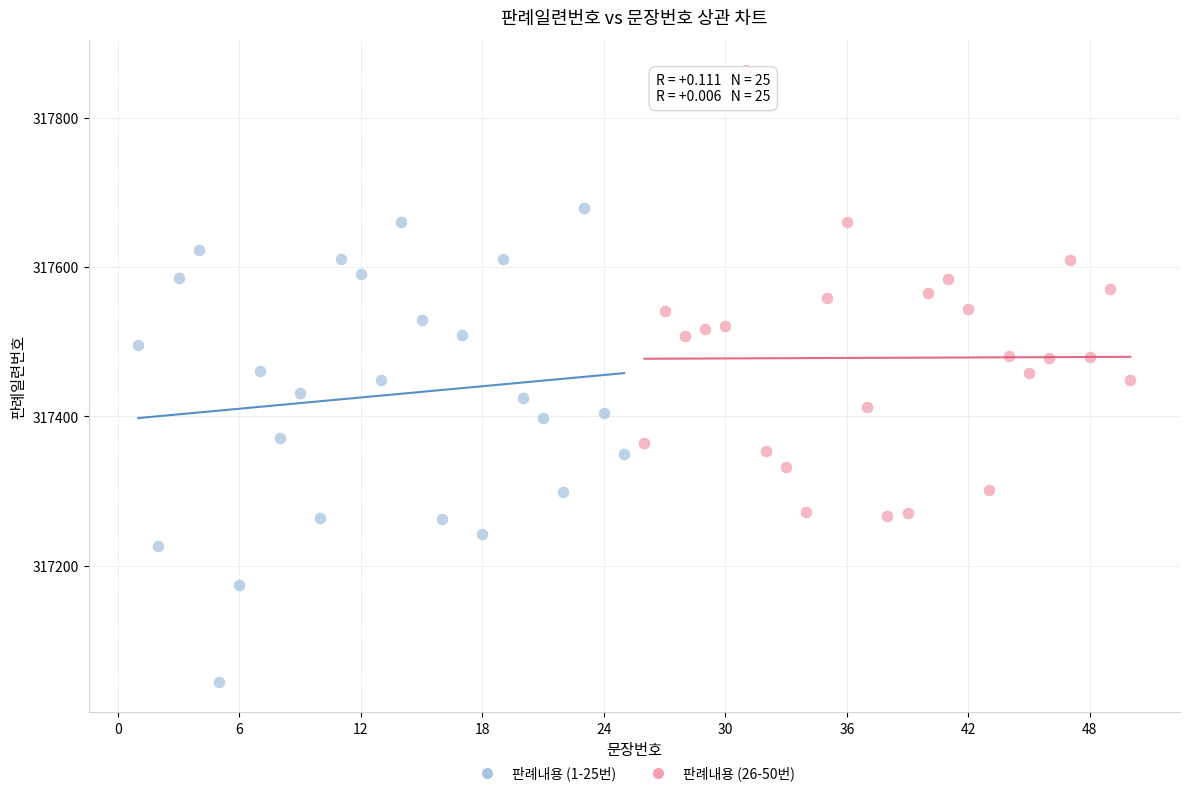

Which series contains the highest Y value?

판례내용 (26-50번)